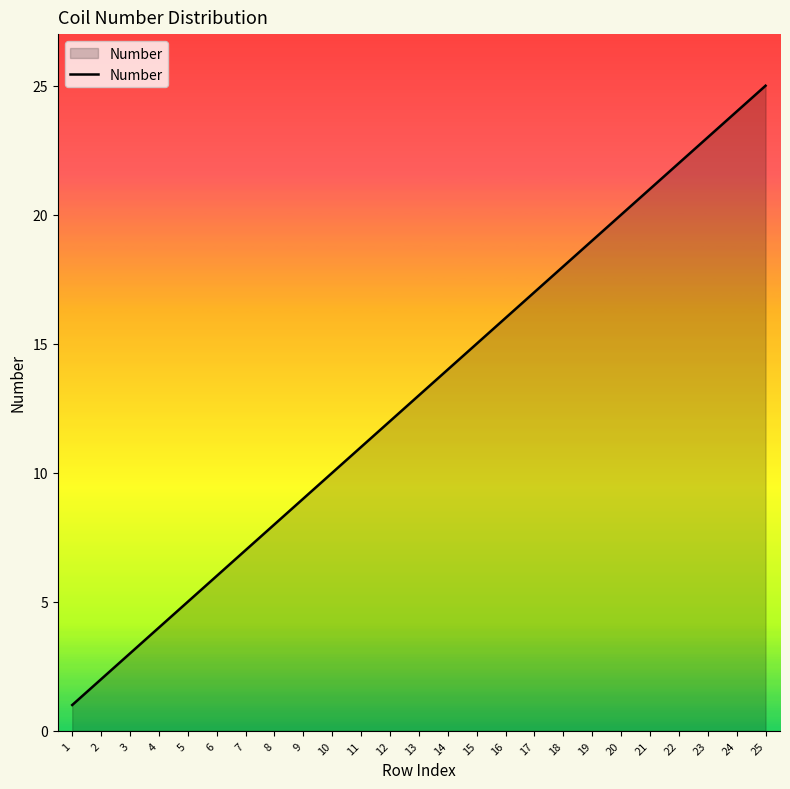

What is the ratio of the value at 12 to the value at 11?

1.1